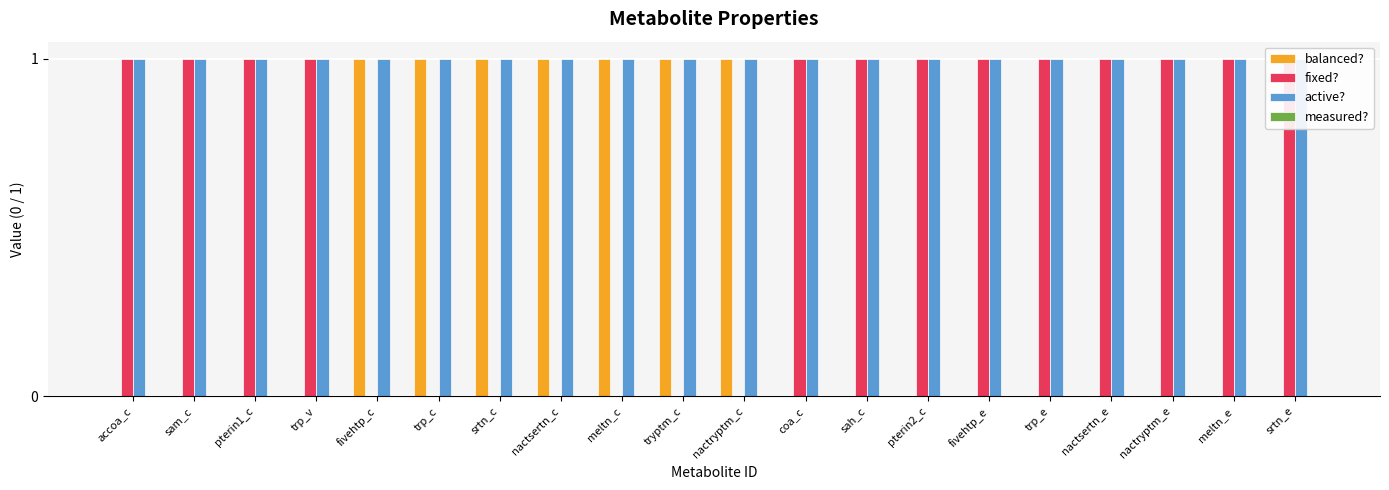

Between pterin1_c and srtn_e, which series saw the biggest shift?

balanced?